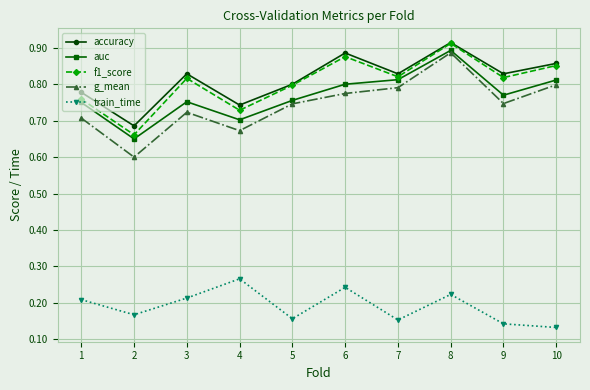

At how many categories does at least one series exceed 0?

10